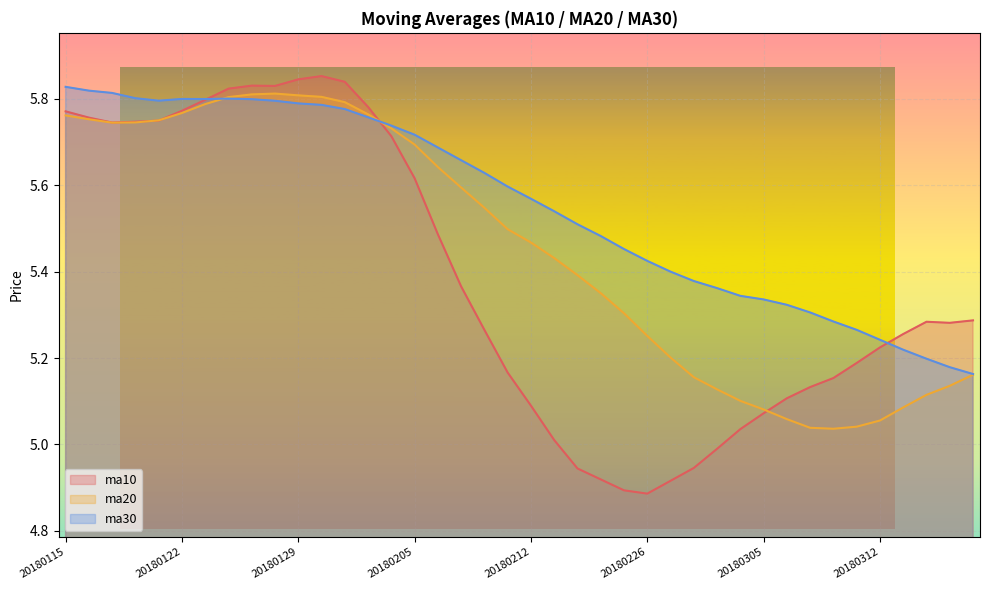

Rank the series by their maximum value, from highest to lowest.

ma10, ma30, ma20